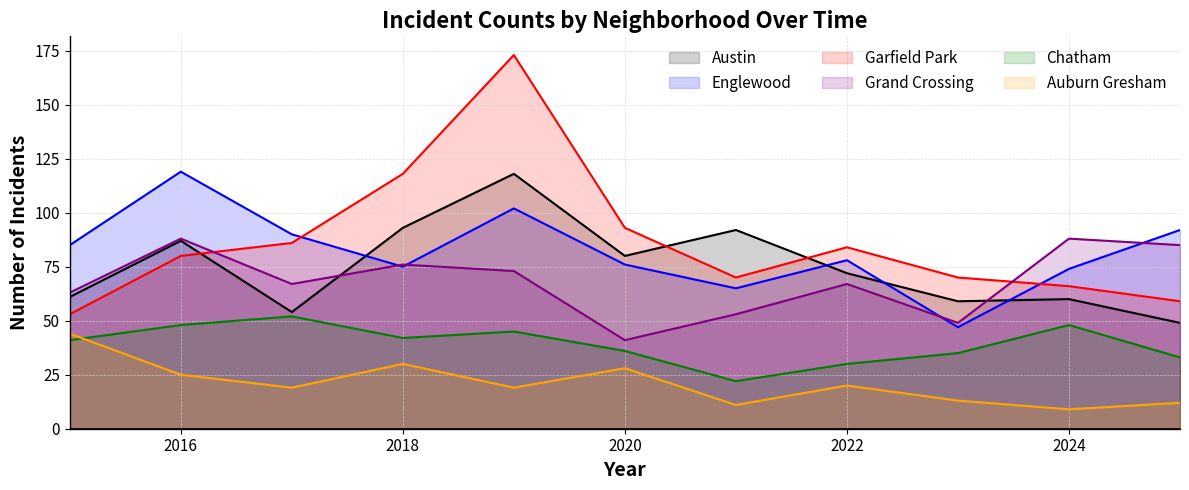

The Chatham series shows 17 at 2025. True or false?

False